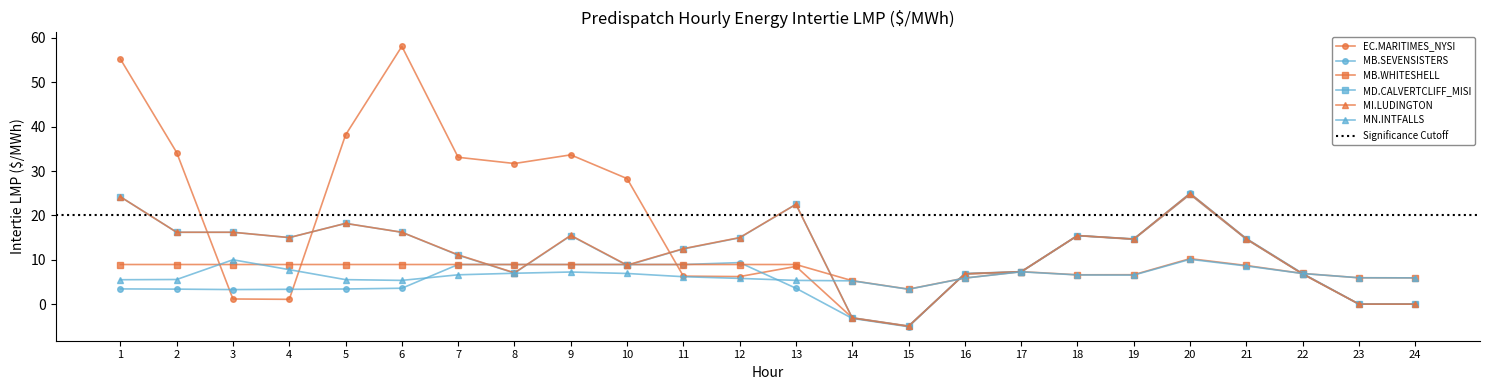

Which series has the widest spread of values?

EC.MARITIMES_NYSI